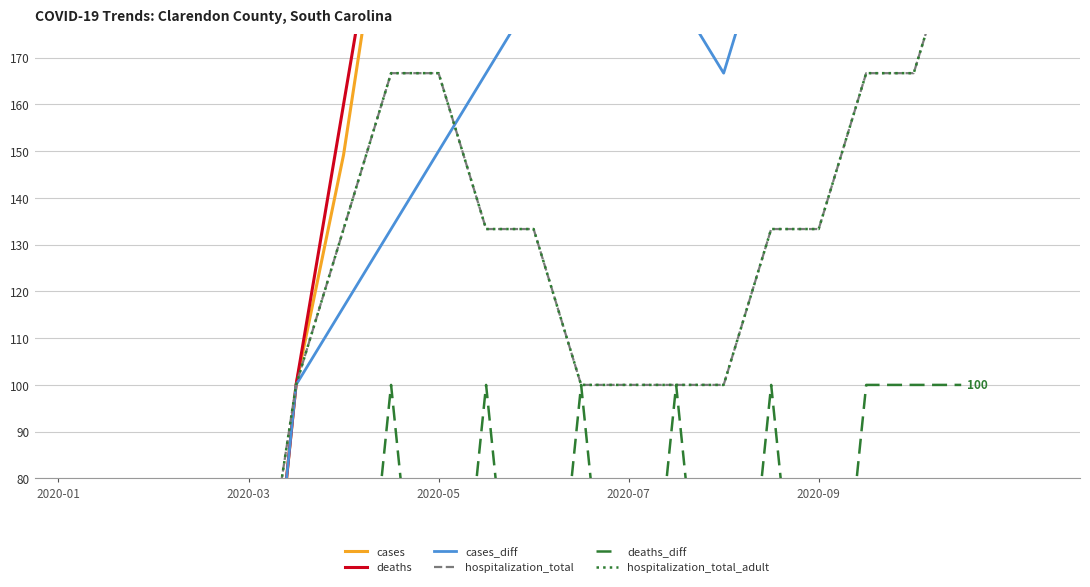

True or false: cases_diff and cases cross at least once.

False